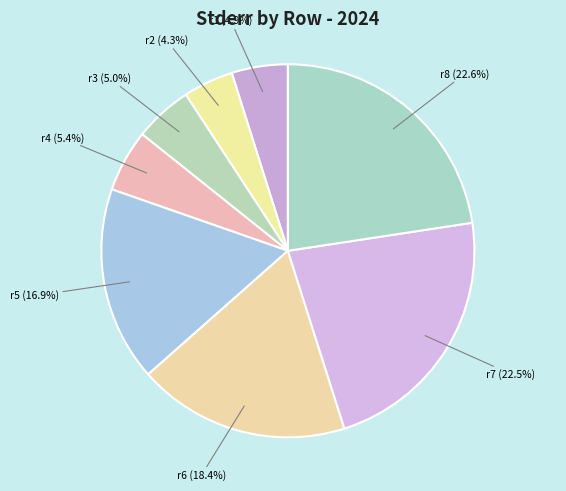

To the nearest percent, what is the combined percentage of r1 and r7?

27%